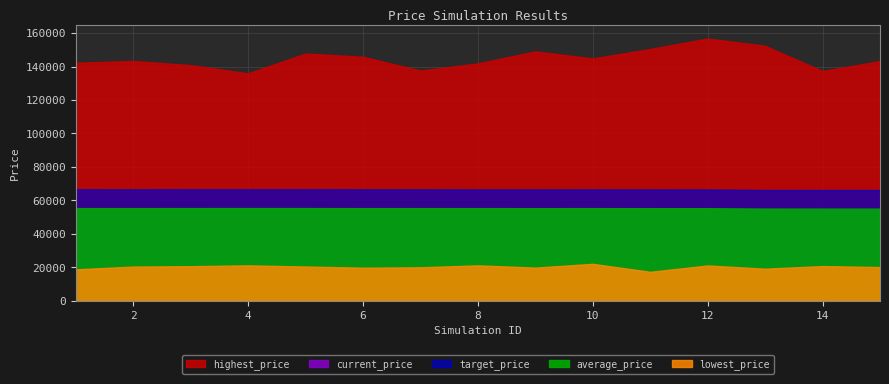

How many data points in target_price are above 66591?

7